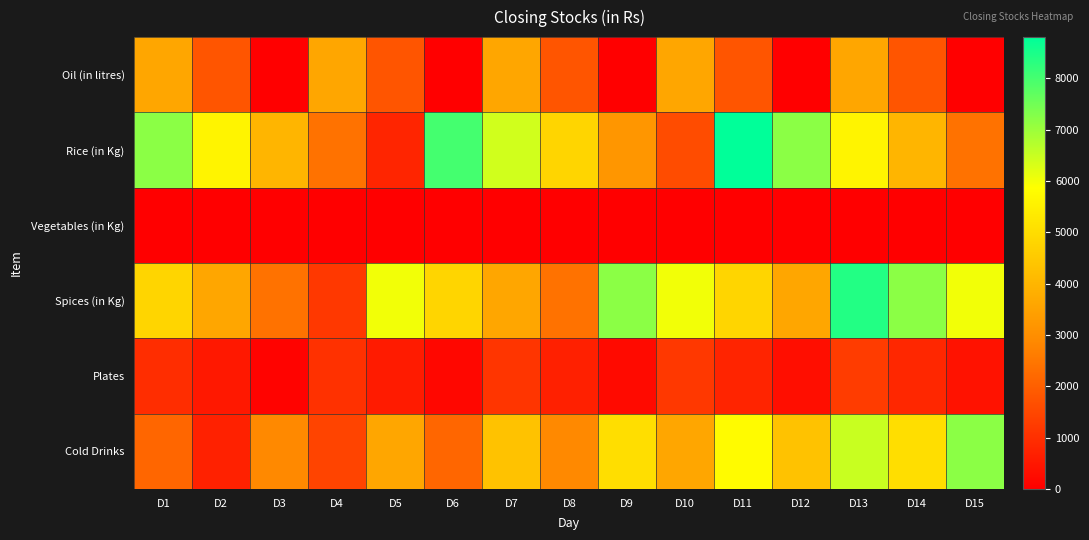

List the series in order of their peak value, lowest first.

Vegetables (in Kg), Plates, Oil (in litres), Cold Drinks, Spices (in Kg), Rice (in Kg)